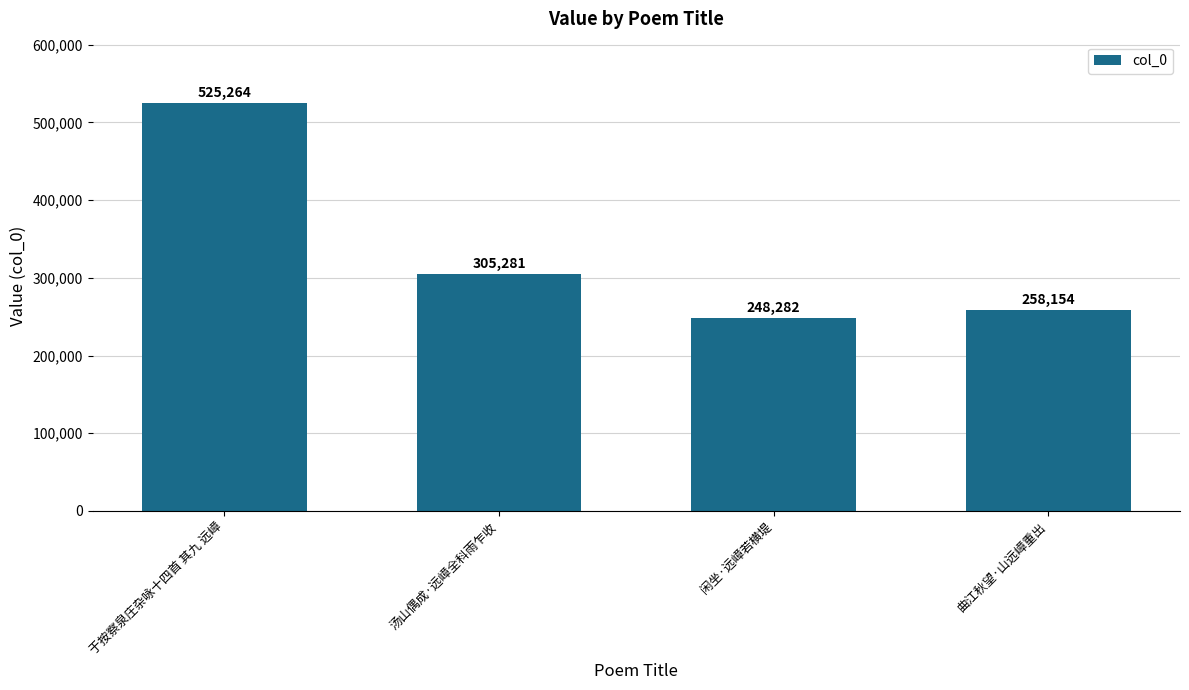

What is the label of the 3rd bar from the right?

汤山偶成·远嶂全科雨乍收